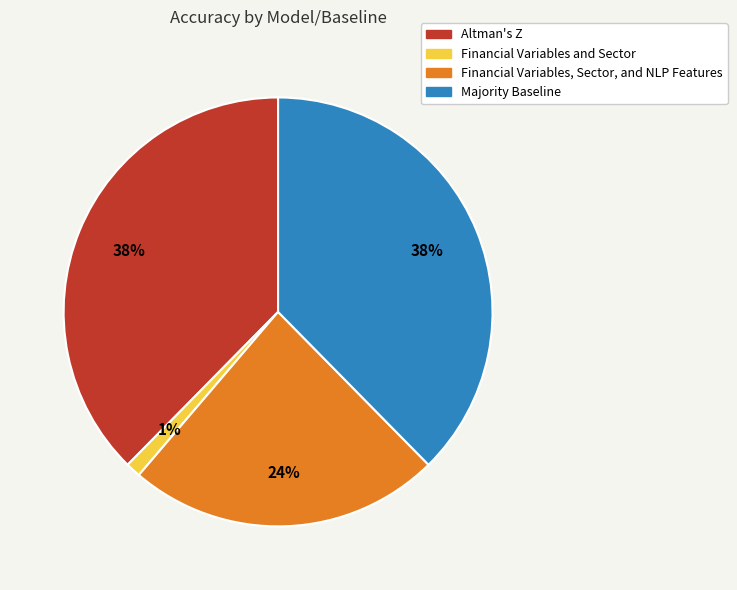

Does any single category account for the majority?

No